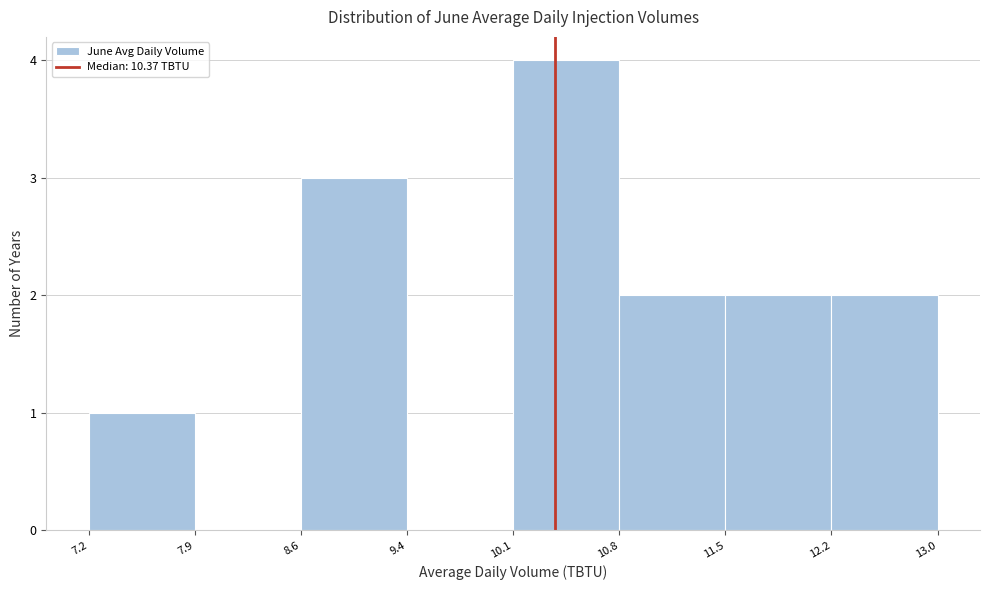

Reading left to right, list every bar in this chart as the range it spans on the x-axis followed by its height. The values are not printed on the chart, so give them approximately, as read against the axis.

7.2 to 7.9: 1
7.9 to 8.6: 0
8.6 to 9.4: 3
9.4 to 10.1: 0
10.1 to 10.8: 4
10.8 to 11.5: 2
11.5 to 12.2: 2
12.2 to 13.0: 2